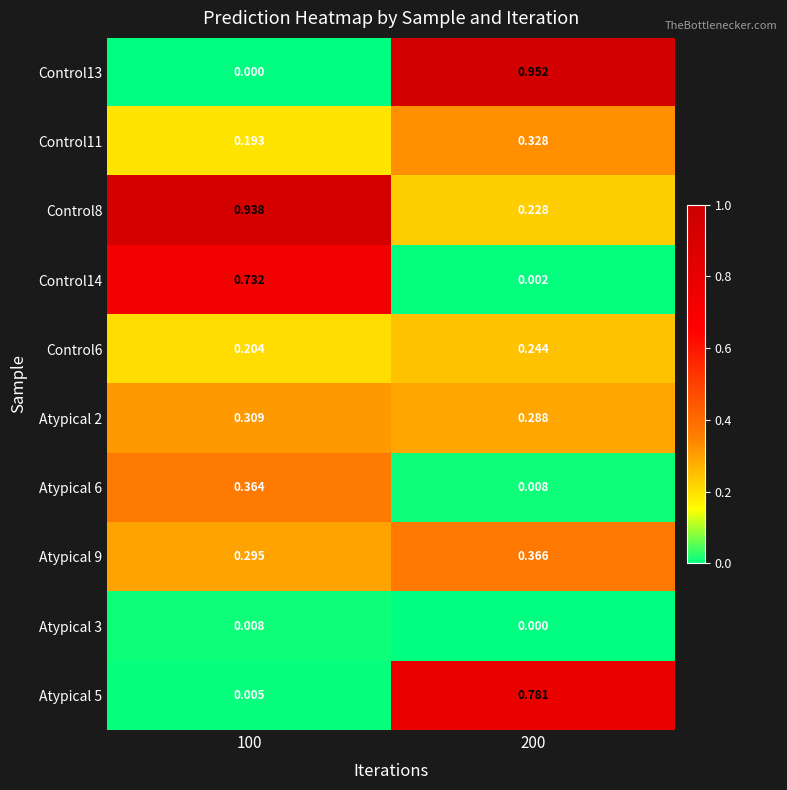

How many distinct data groups are displayed?

10